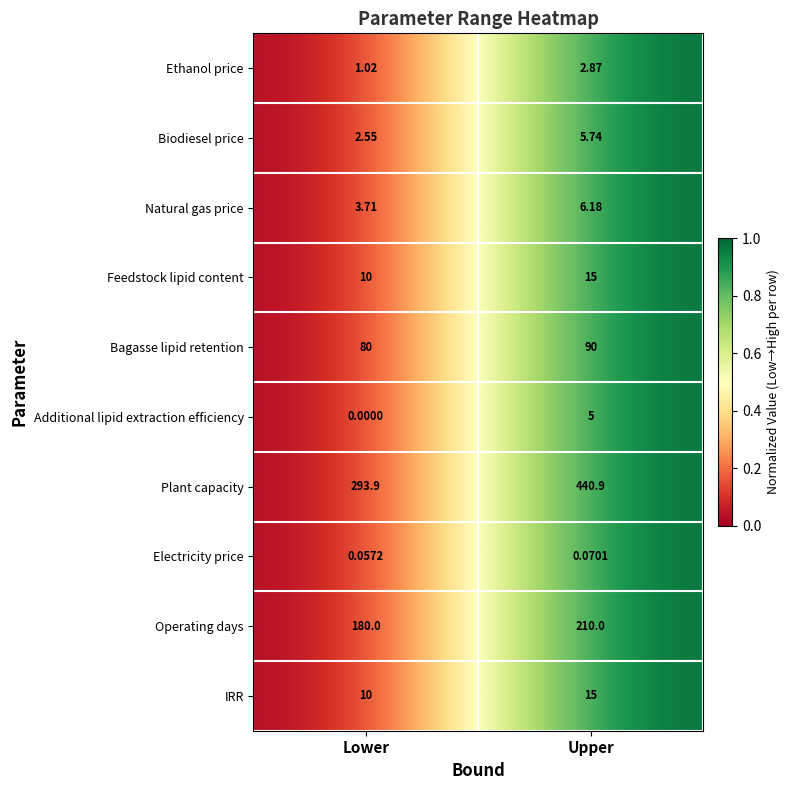

How many data points does each series have?

2